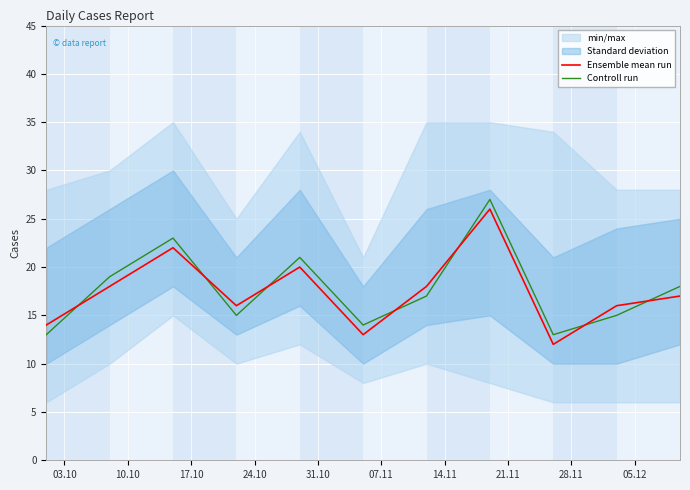

Reading left to right, list all the values displayed in this chart.

Ensemble mean run: 14	18	22	16	20	13	18	26	12	16	17
Controll run: 13	19	23	15	21	14	17	27	13	15	18